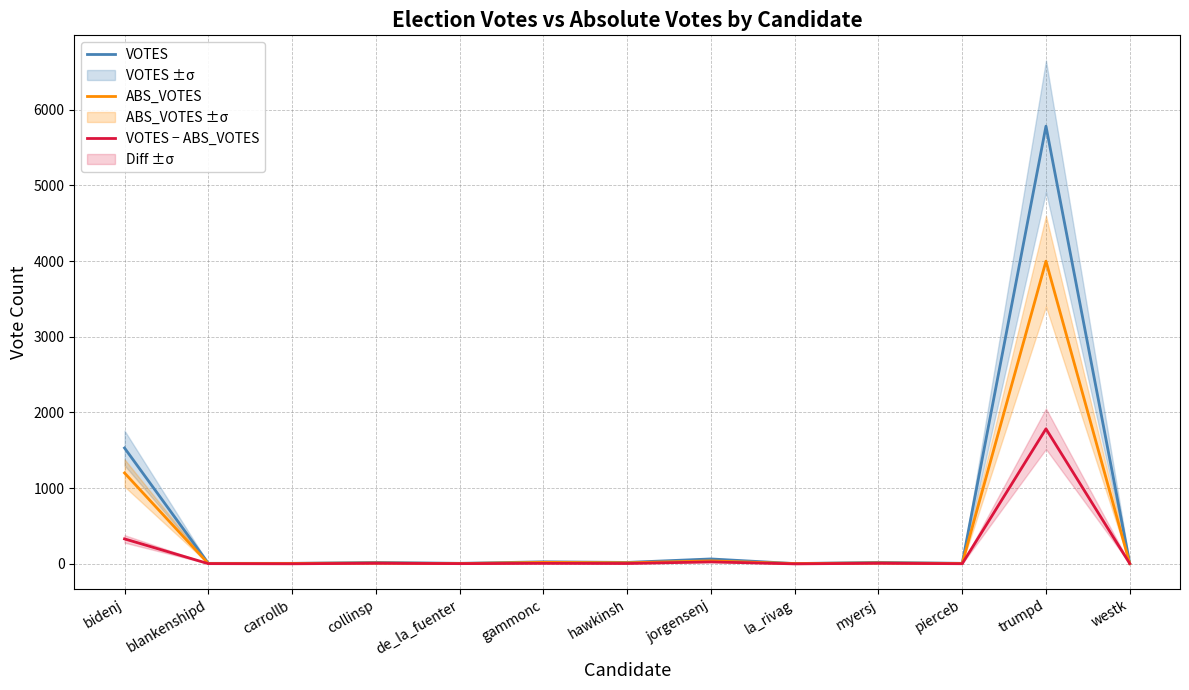

Reading left to right, transcribe all the data shown in this chart.

VOTES: 1531	7	7	19	7	27	19	65	4	20	7	5783	7
ABS_VOTES: 1201	4	6	11	4	20	14	39	4	12	5	3999	3
VOTES − ABS_VOTES: 330	3	1	8	3	7	5	26	0	8	2	1784	4